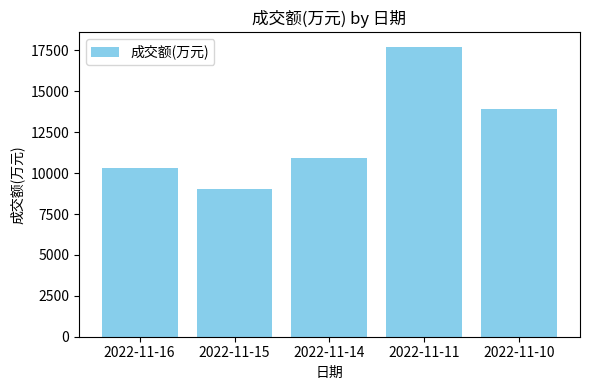

Approximately how many times larger is the value at 2022-11-11 compared to 2022-11-16?

1.7